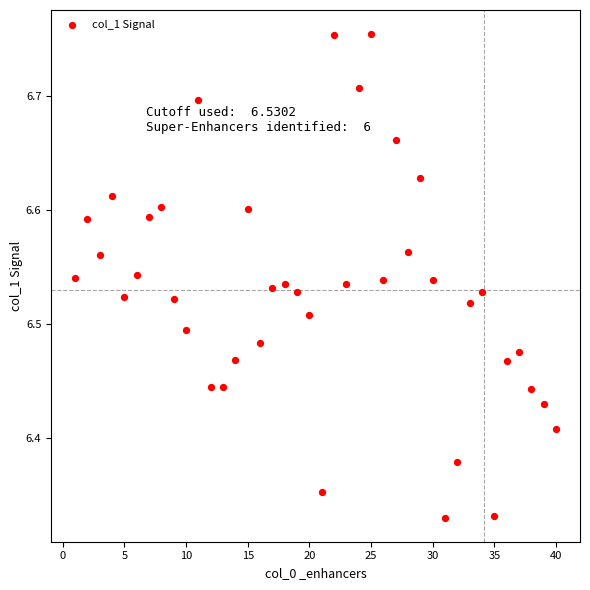

What is the range of X values (max minus min)?

39.0